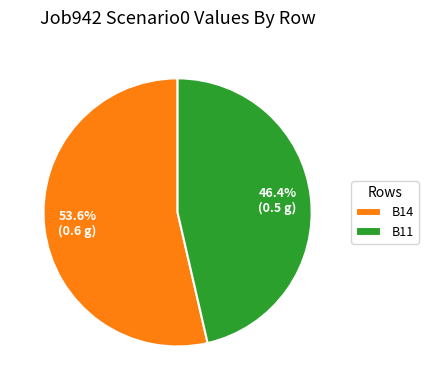

Rank the categories by value from lowest to highest.

B11, B14